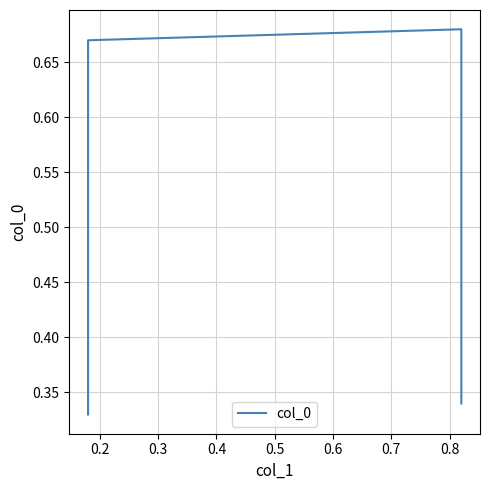

How many points are higher than both their immediate neighbors (excluding endpoints)?

1